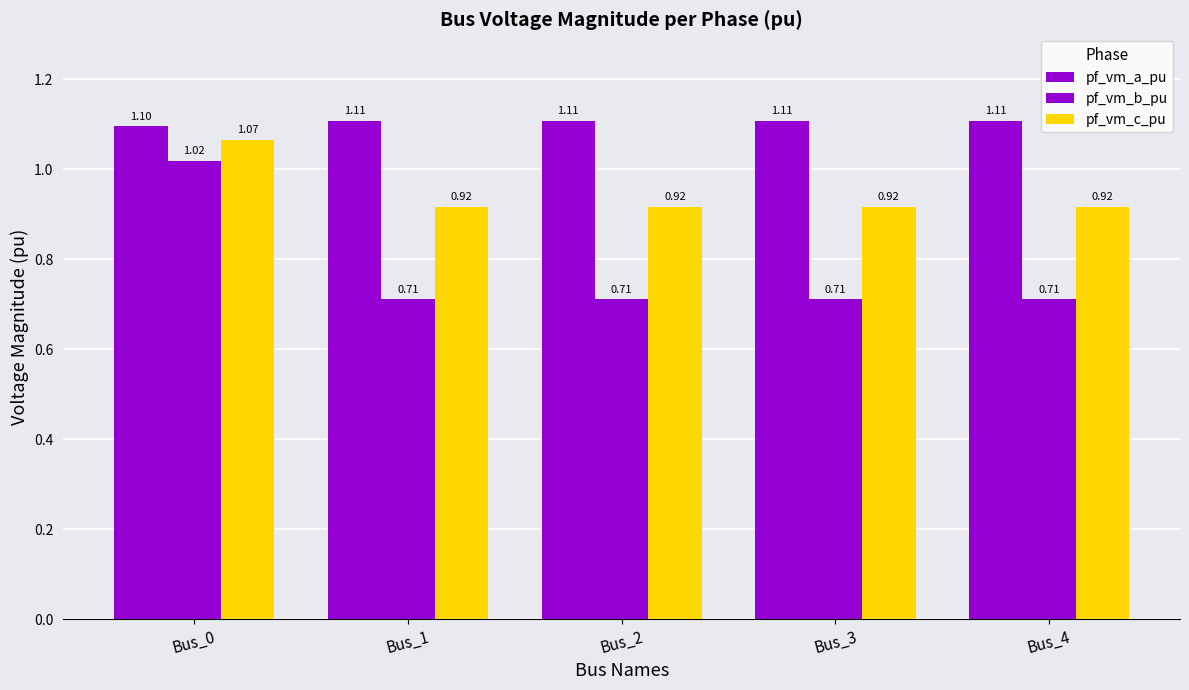

How many categories are shown in the chart?

5